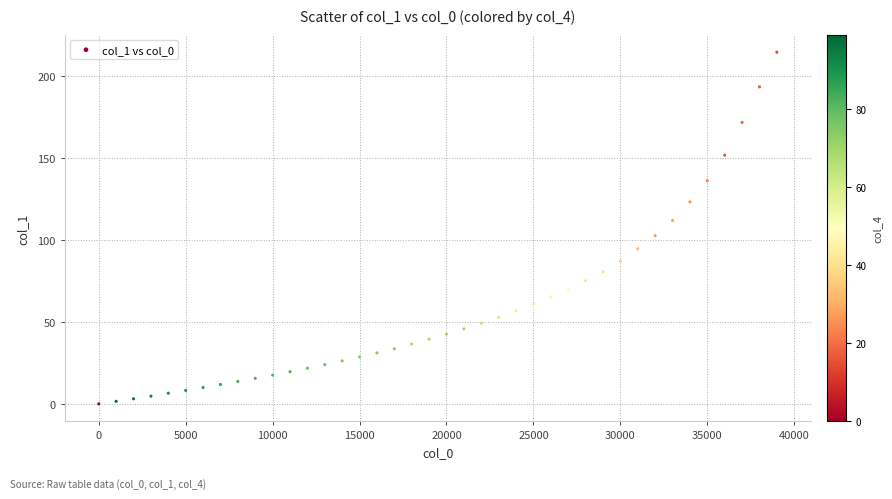

What is the range of X values (max minus min)?

39000.0